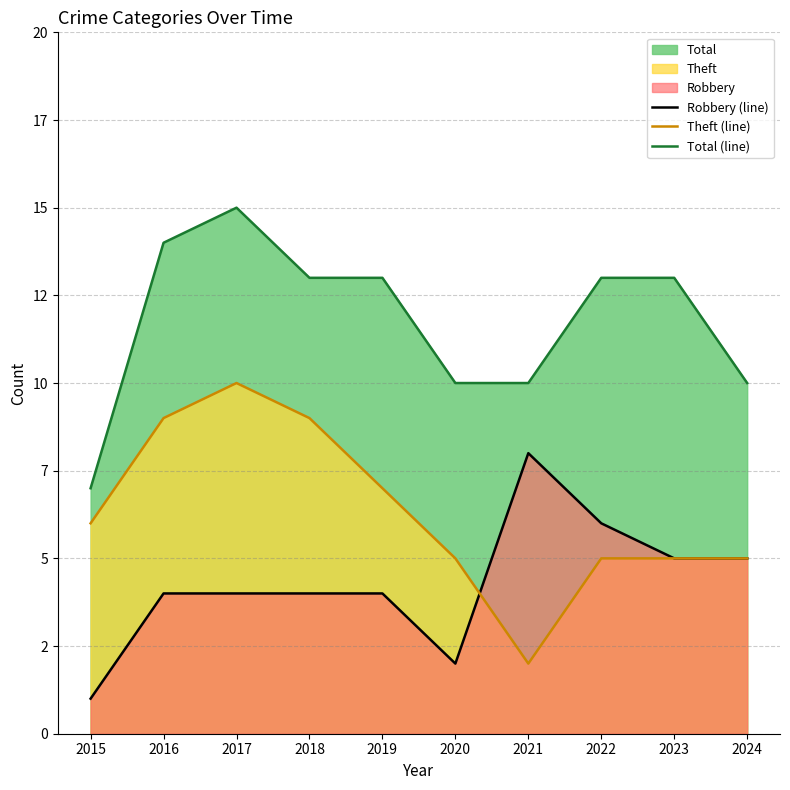

The value of Robbery (line) at 2021 is 8. True or false?

True